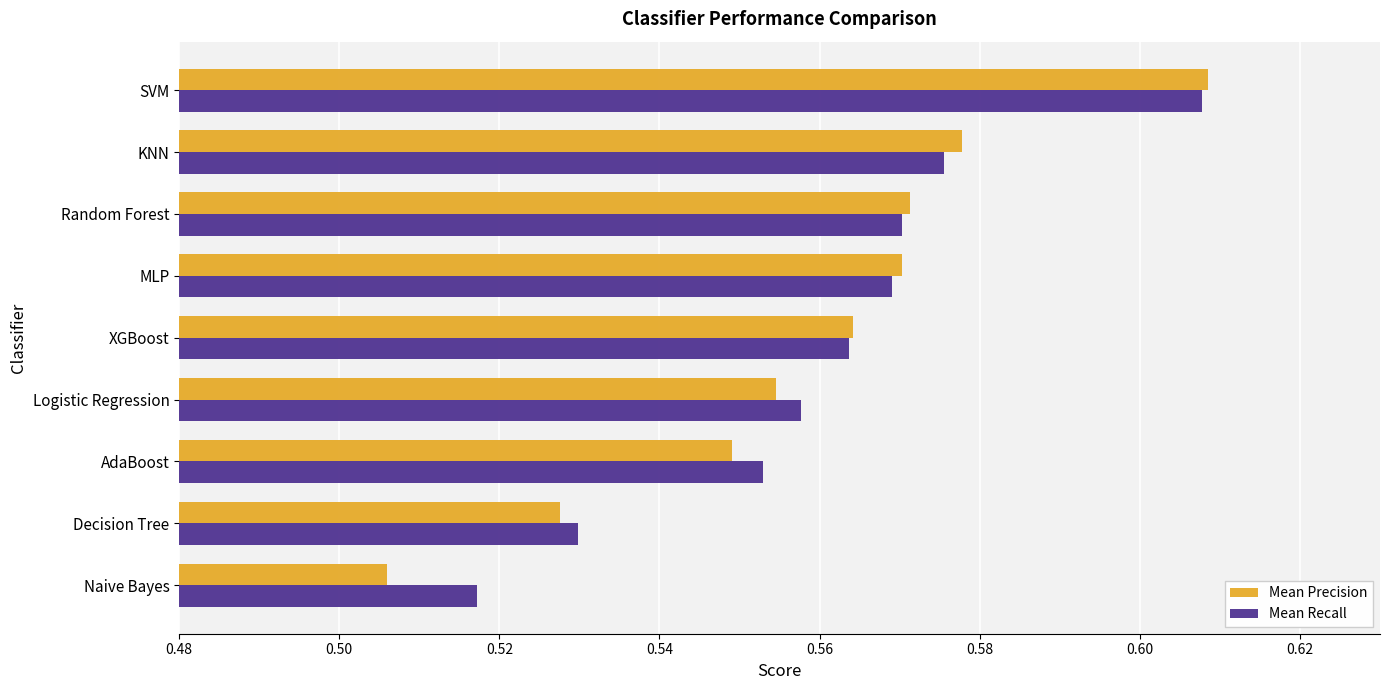

At which category is the sum across all series the highest?

SVM